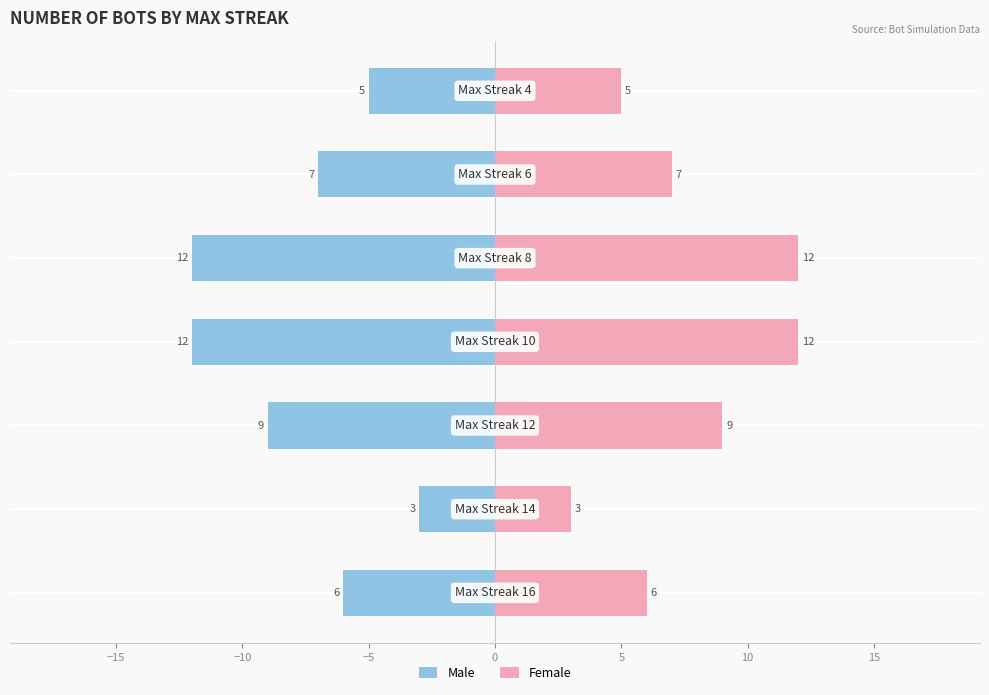

What is the value of the Male bar at the 2nd from the left?

-3